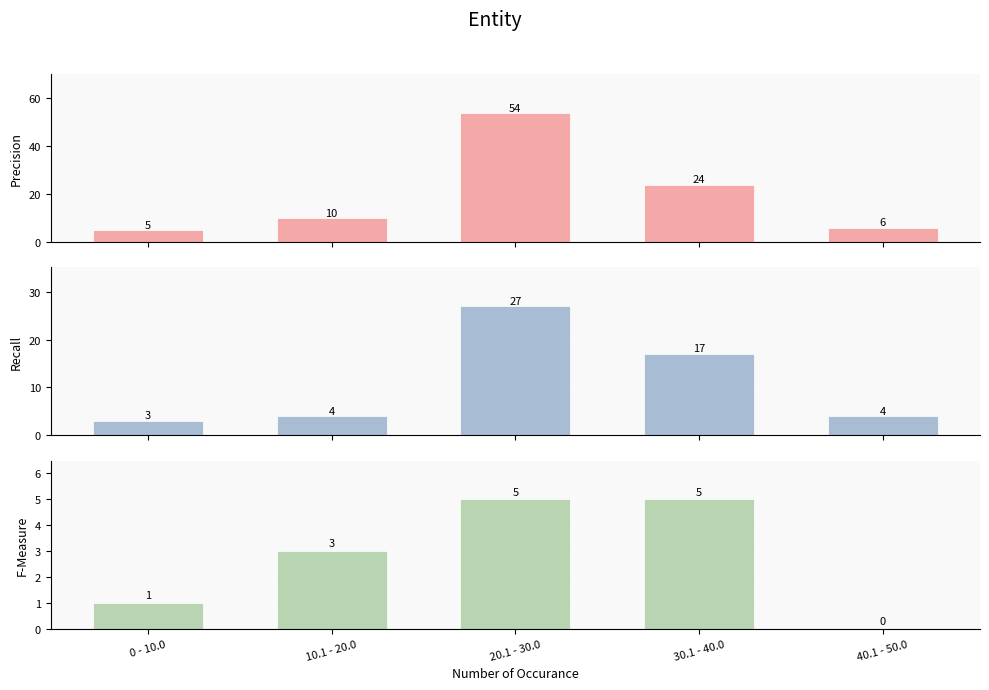

Is it true that single-task cv equals 8 at 30.1 - 40.0?

False